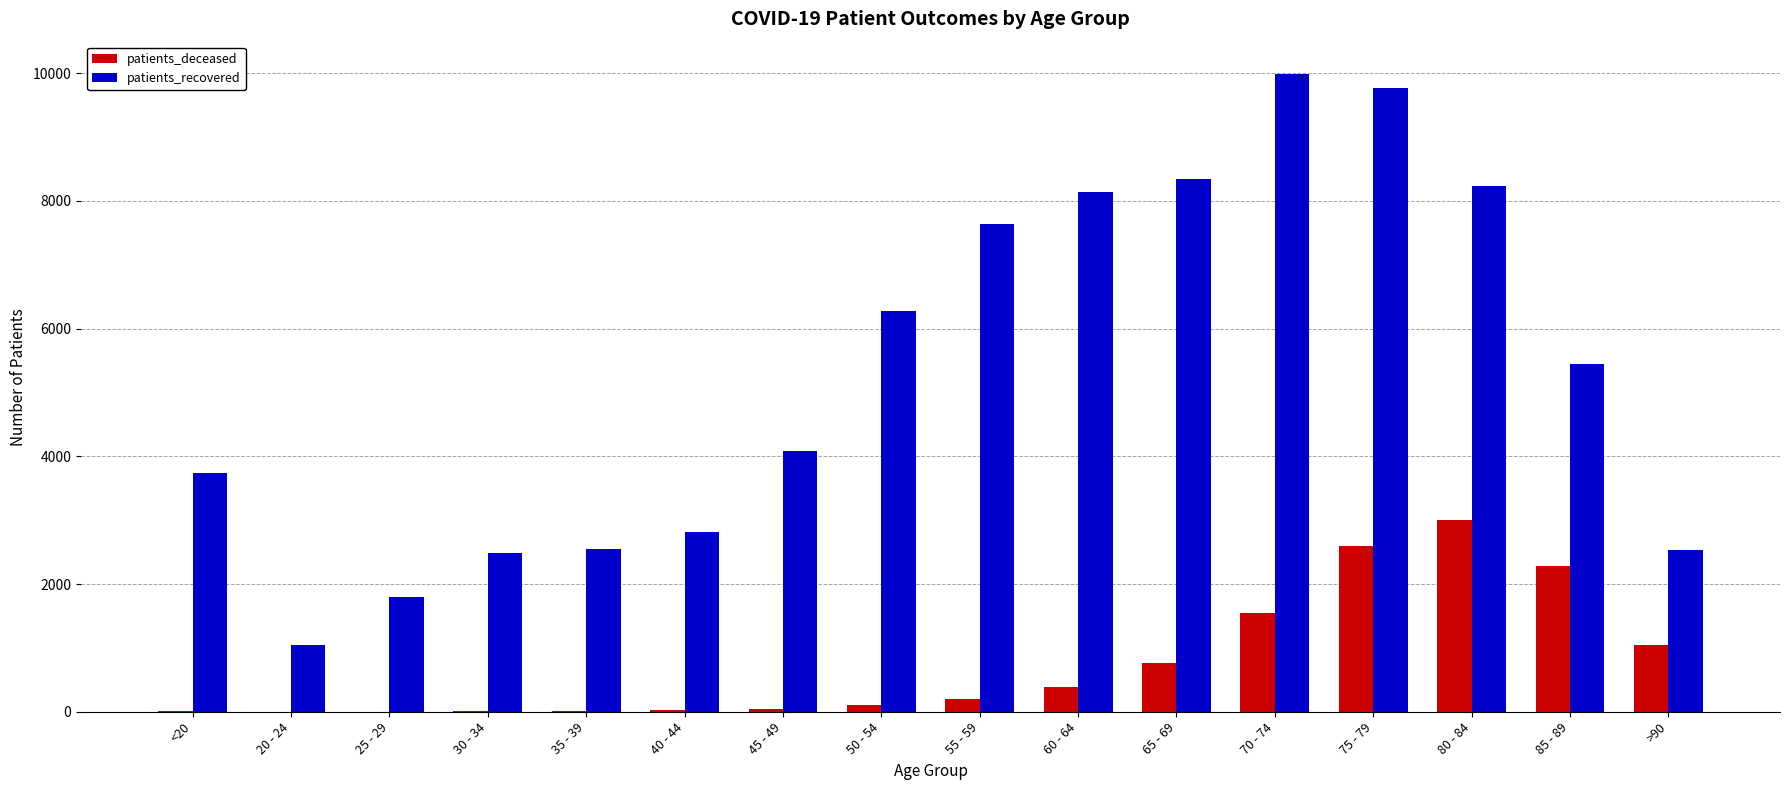

What is the sum of all patients_recovered values?

84879